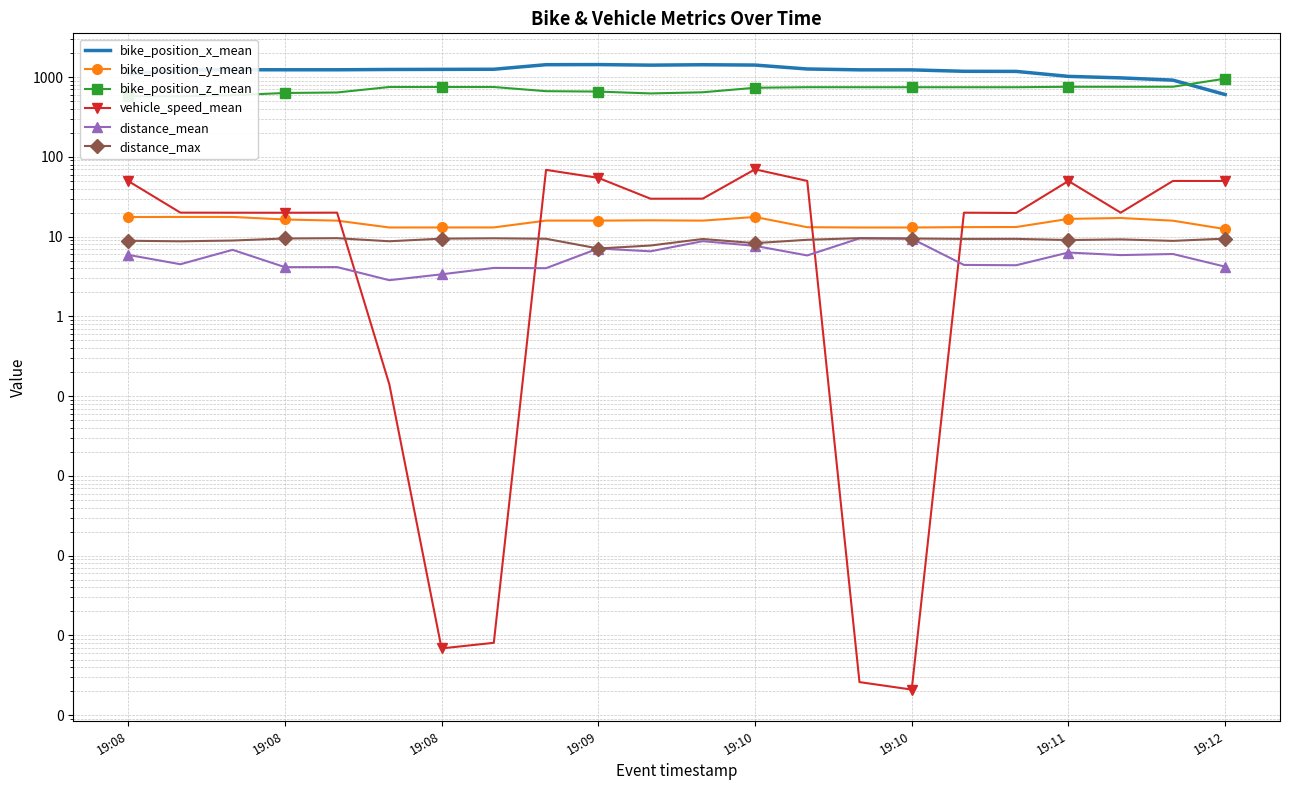

What are all the series names shown in the legend?

bike_position_x_mean, bike_position_y_mean, bike_position_z_mean, vehicle_speed_mean, distance_mean, distance_max